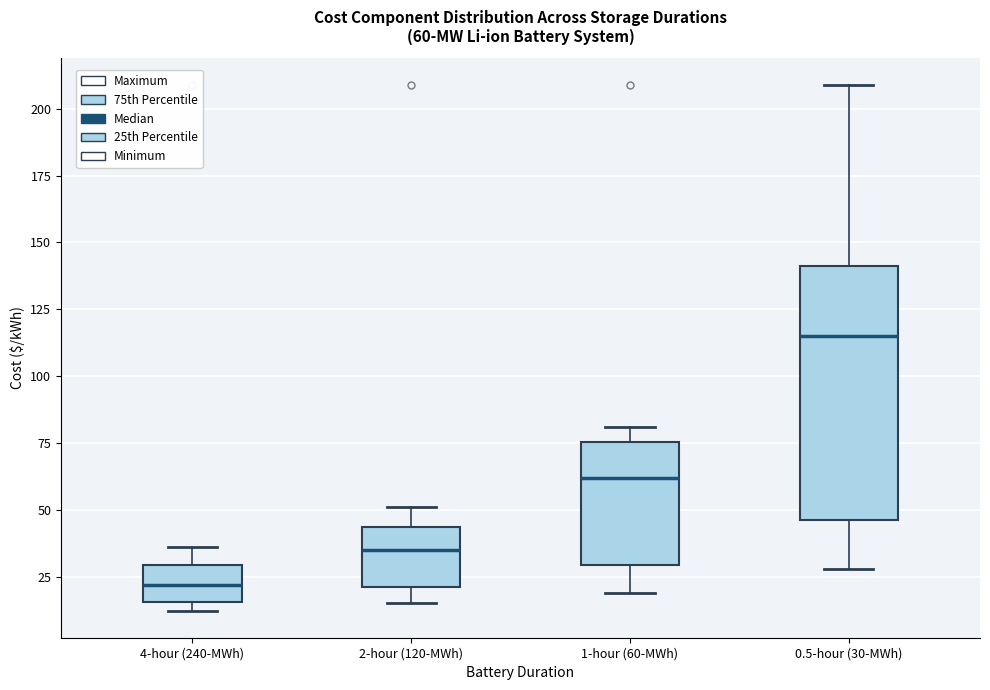

Which box's median line is the highest?

0.5-hour (30-MWh)